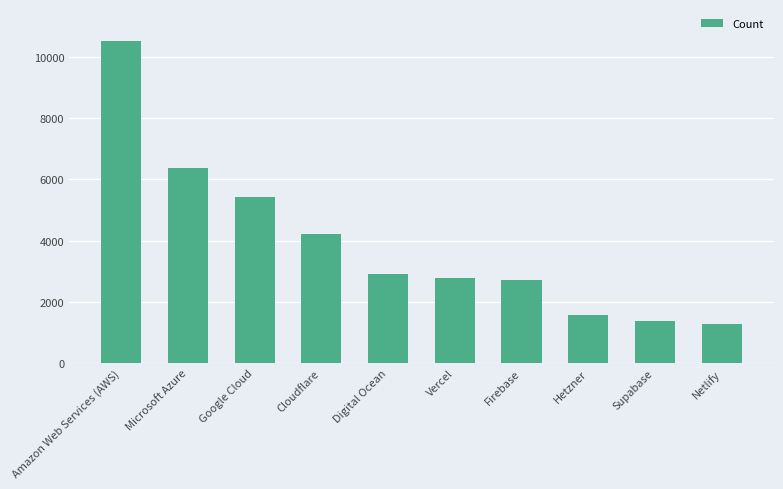

The value at Cloudflare is 2157. True or false?

False